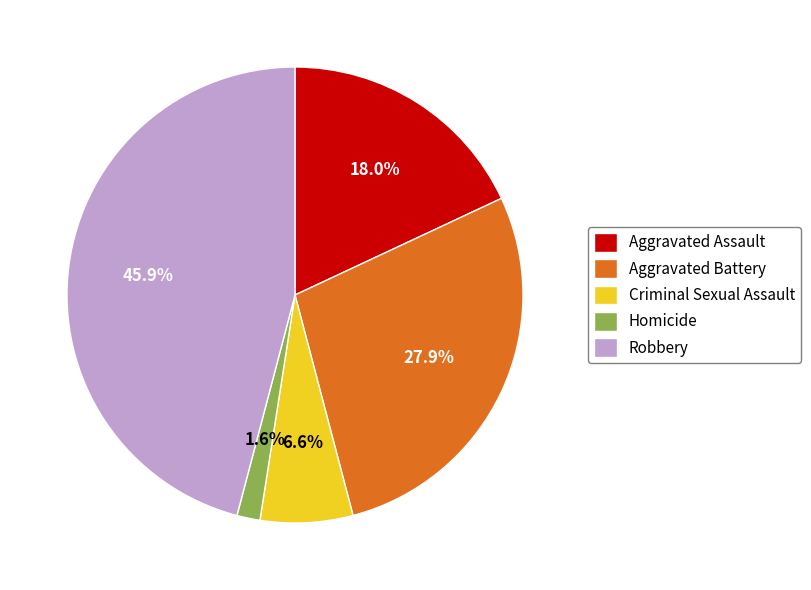

Is there any slice that represents more than half of the pie?

No